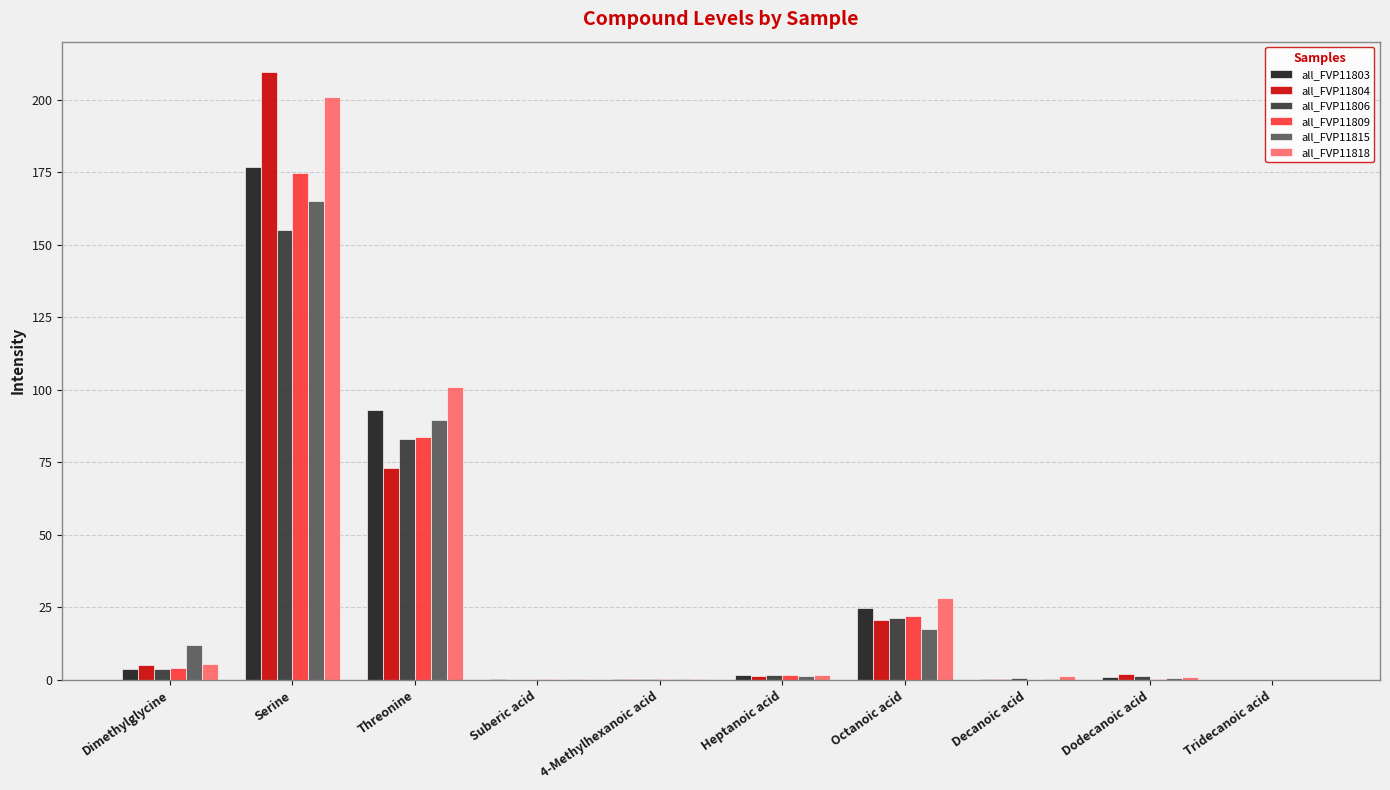

How many groups of bars are there?

10